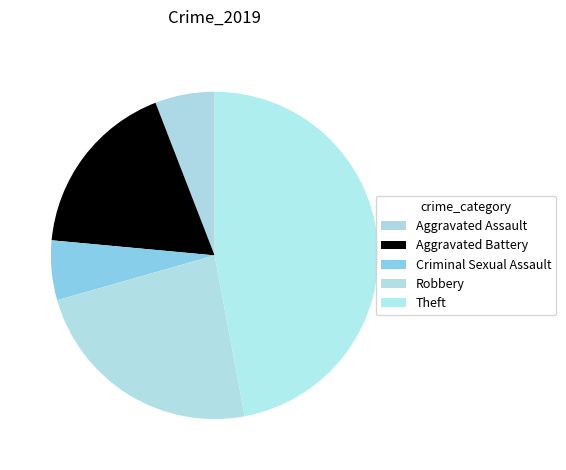

Which slice is the largest?

Theft